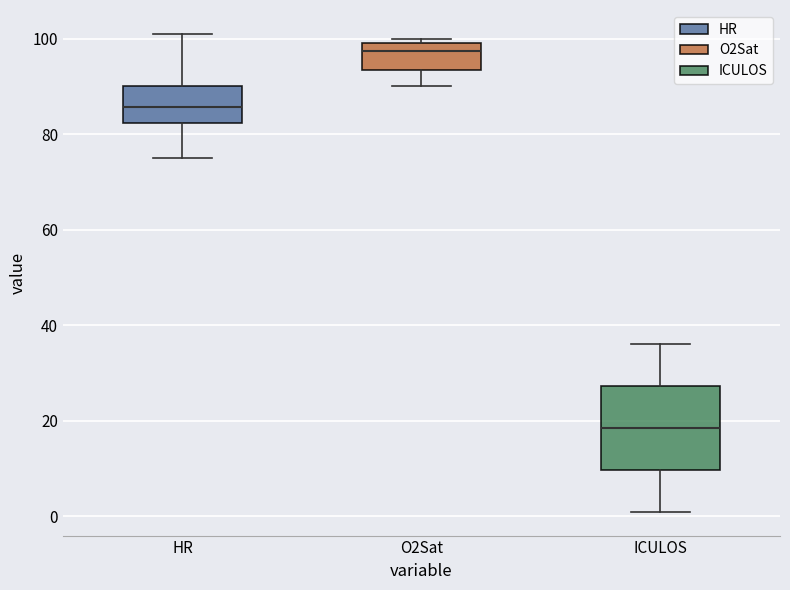

Which box is the tallest, from its lower edge to its upper edge?

ICULOS